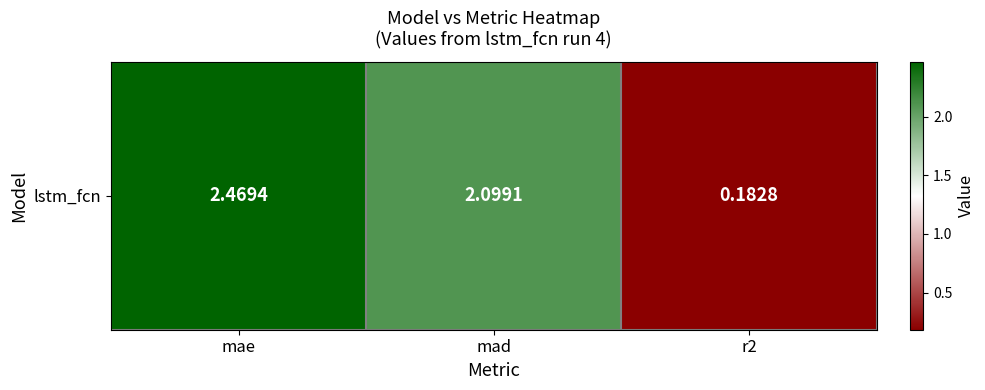

List the labels in order of value, smallest first.

r2, mad, mae